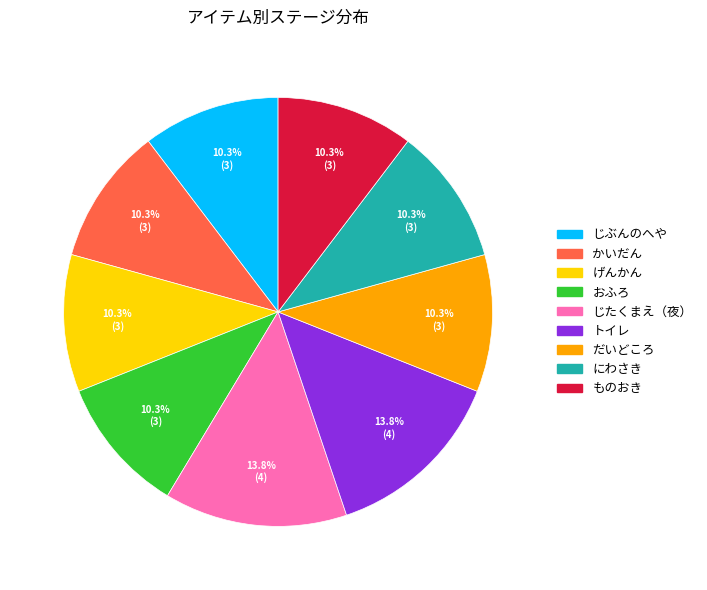

How many segments does this pie chart have?

9